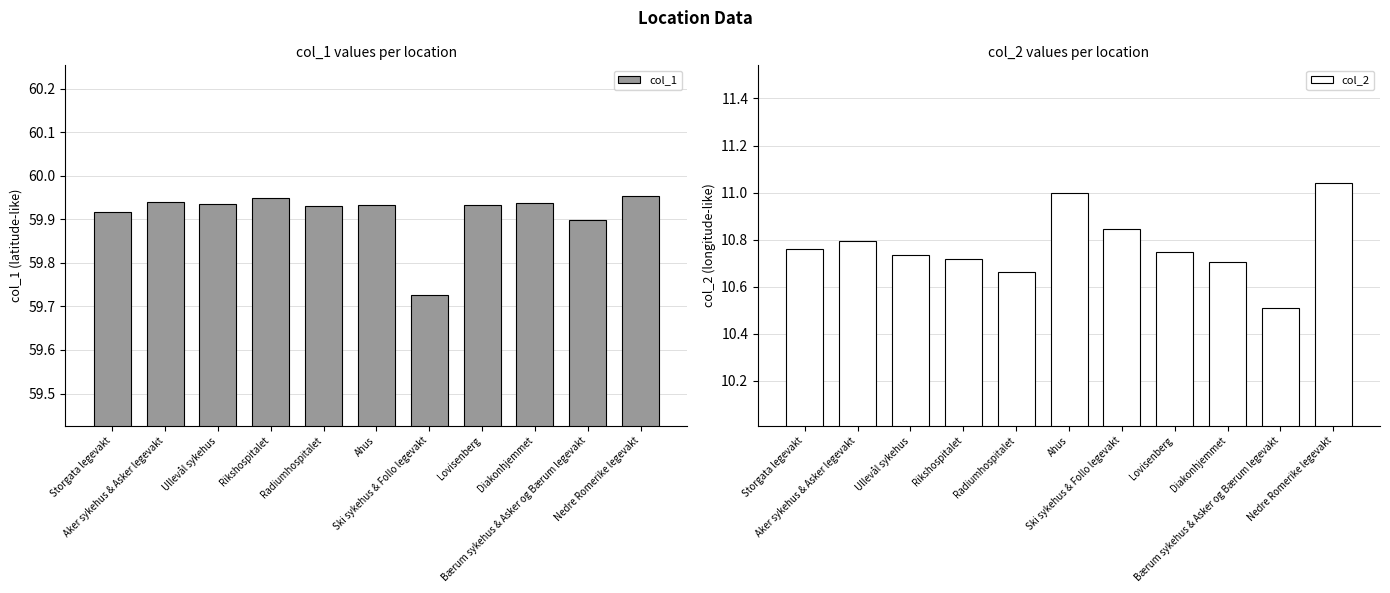

What is the difference between the second highest and second lowest values in the col_1 series?

0.1